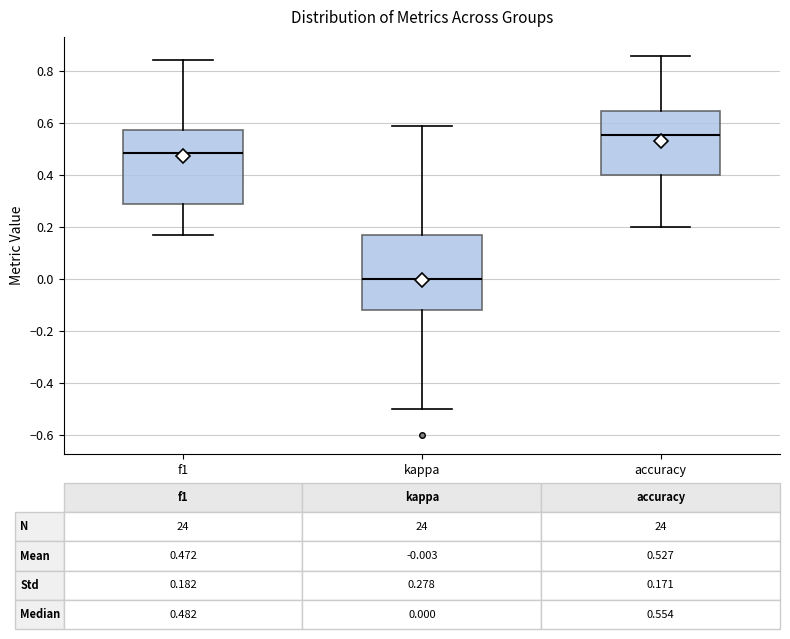

Which box's median line is the highest?

accuracy